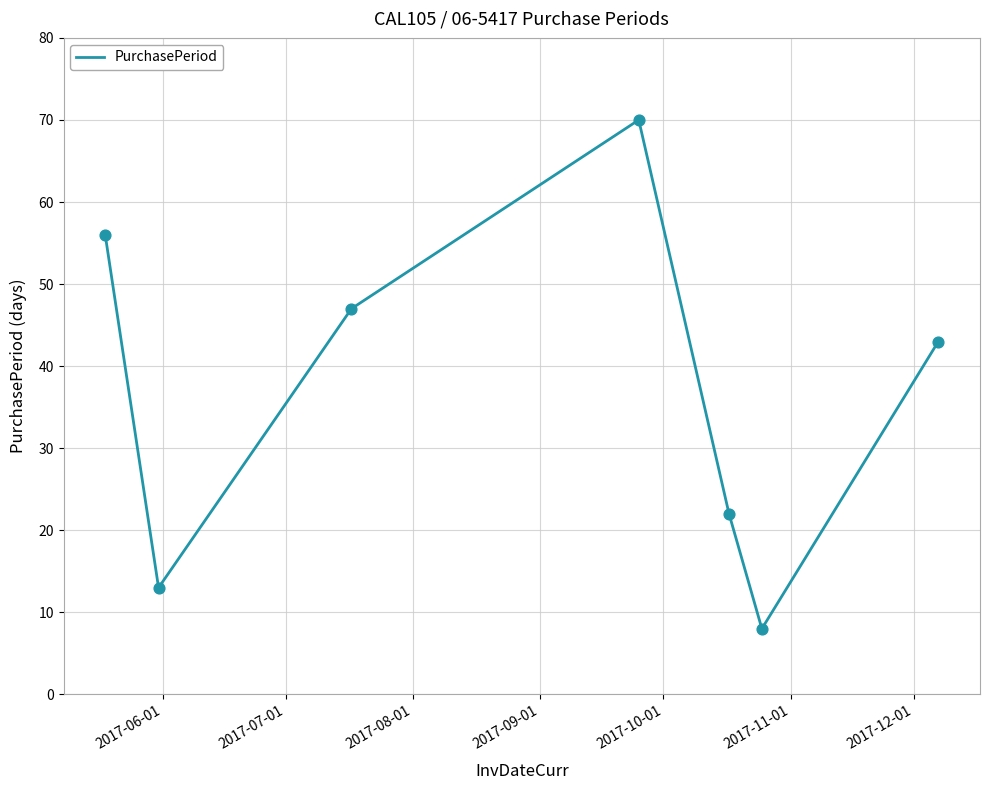

What is the maximum value shown in the chart?

70